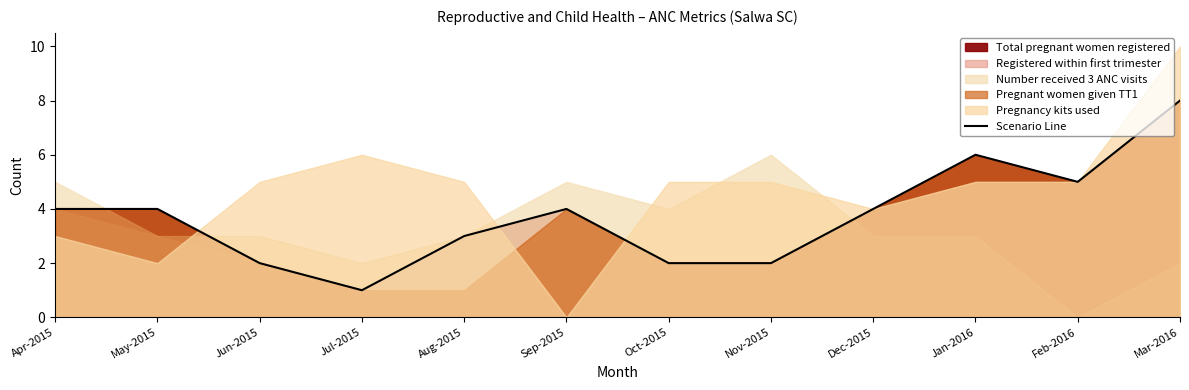

Reading left to right, transcribe all the data shown in this chart.

4	4	2	1	3	4	2	2	4	6	5	8